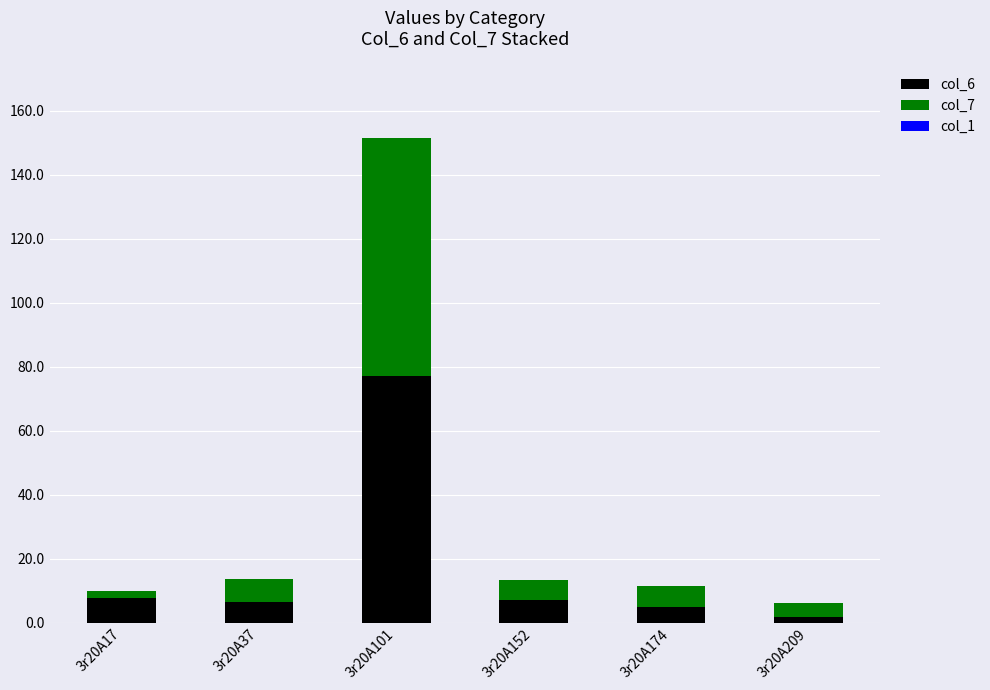

What is the value of the col_6 bar at the 2nd from the left?

6.4